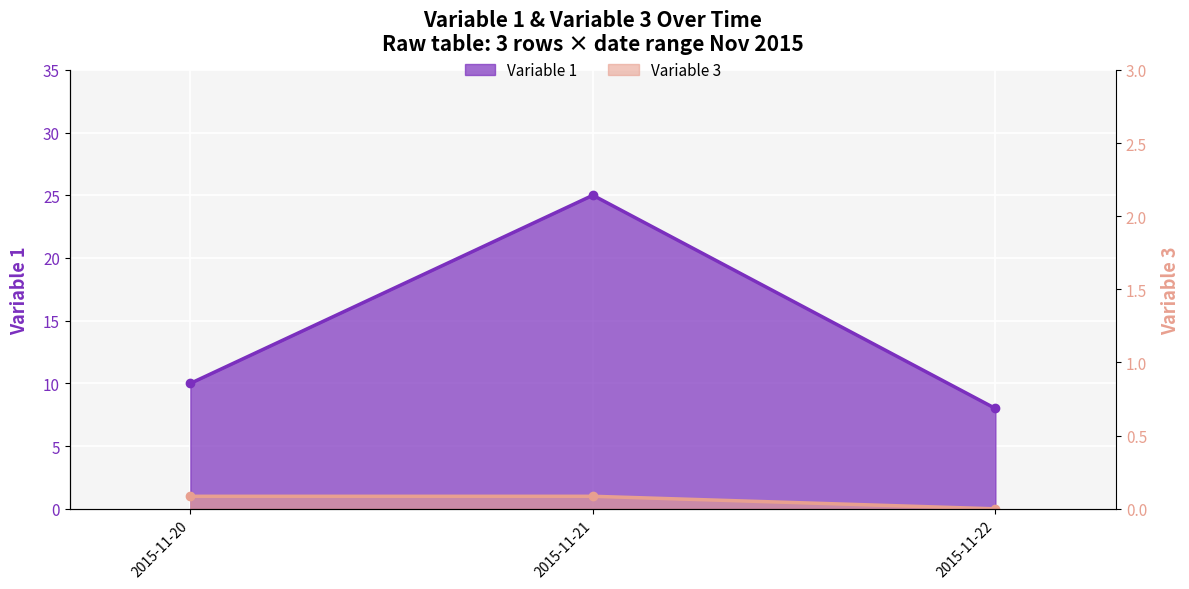

What is the total value across all series at 2015-11-20?

11